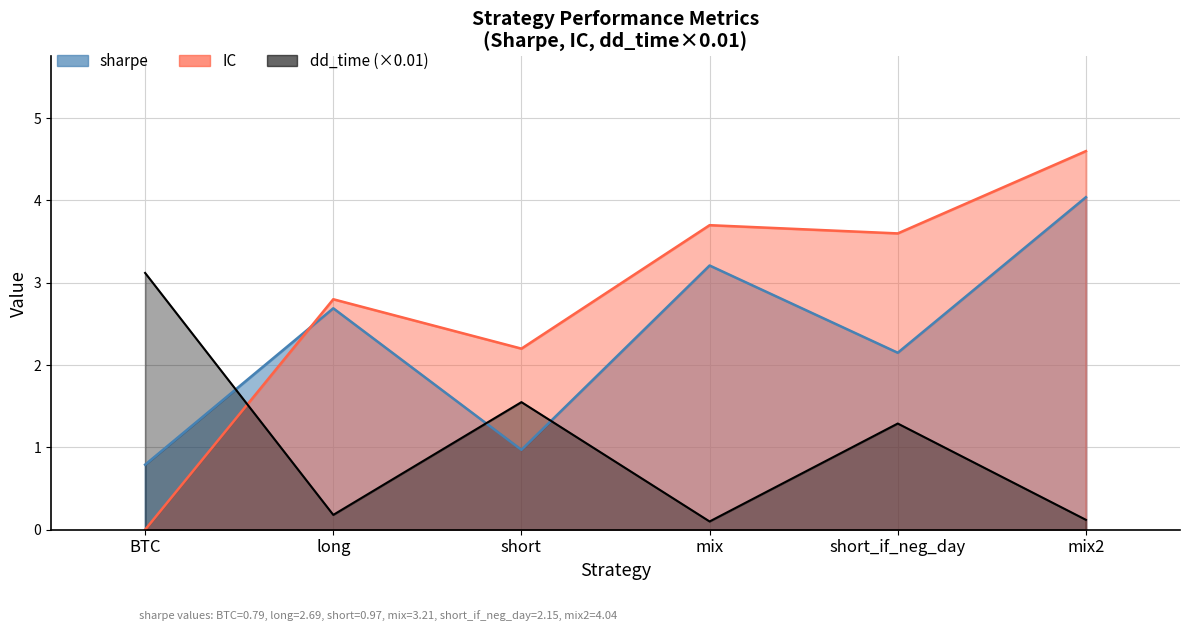

Rank the series by their maximum value, from lowest to highest.

dd_time, sharpe, IC